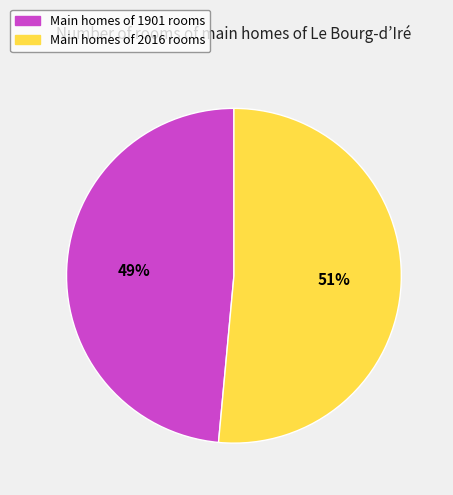

To the nearest percent, what is the average slice percentage?

50%